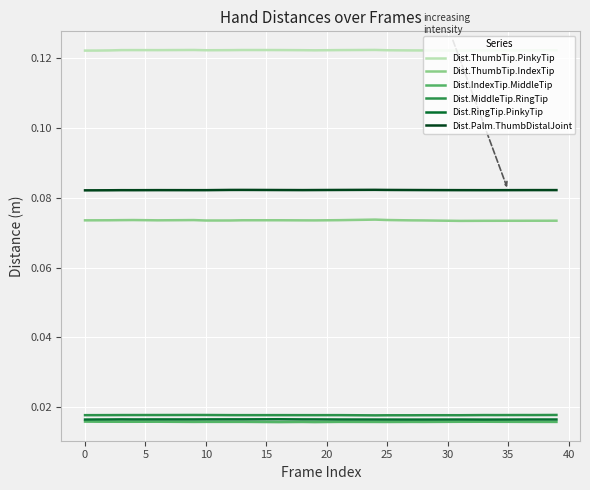

How many distinct data groups are displayed?

6